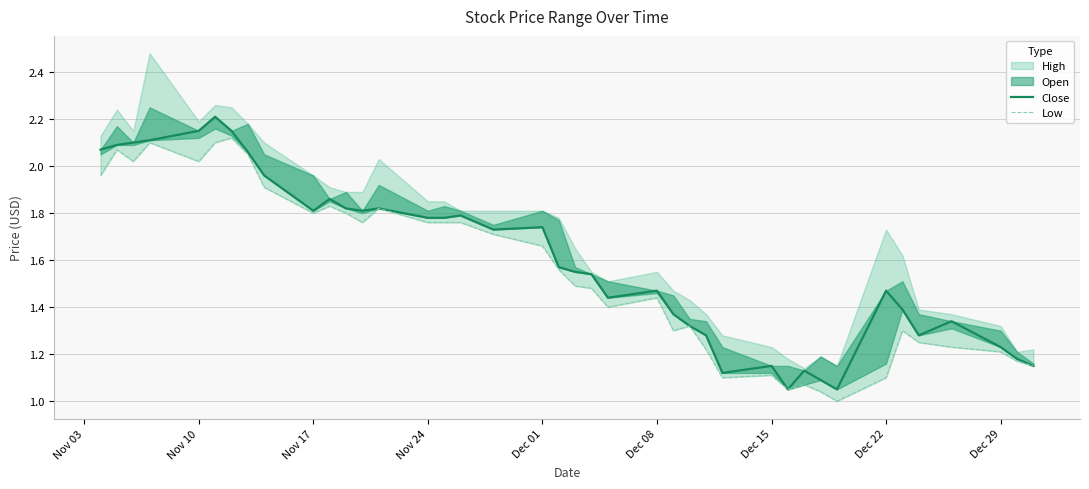

What is the minimum value for Low?

1.0